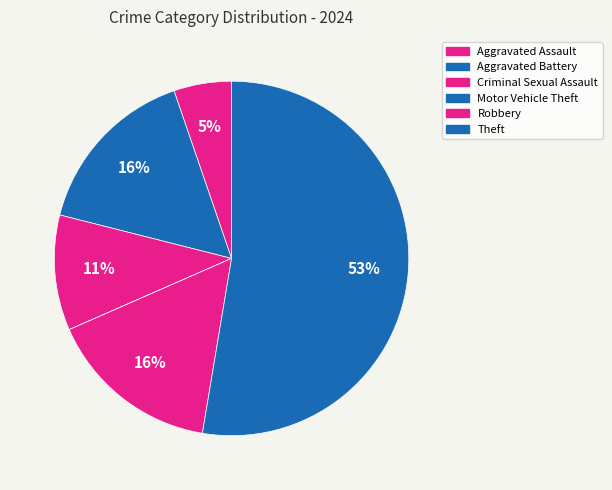

Which slice is the smallest?

Motor Vehicle Theft